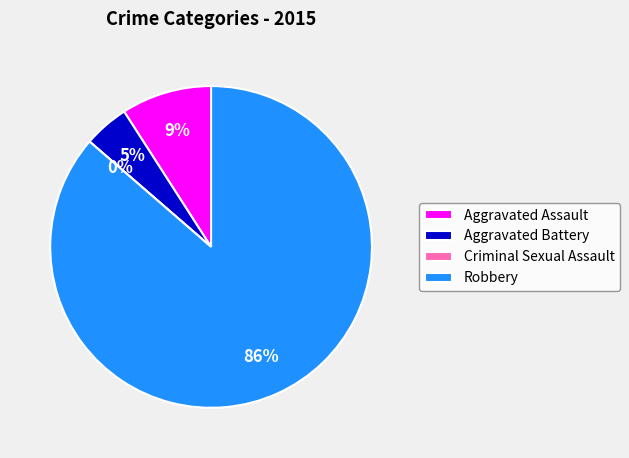

What is the smallest slice in the pie chart?

Criminal Sexual Assault